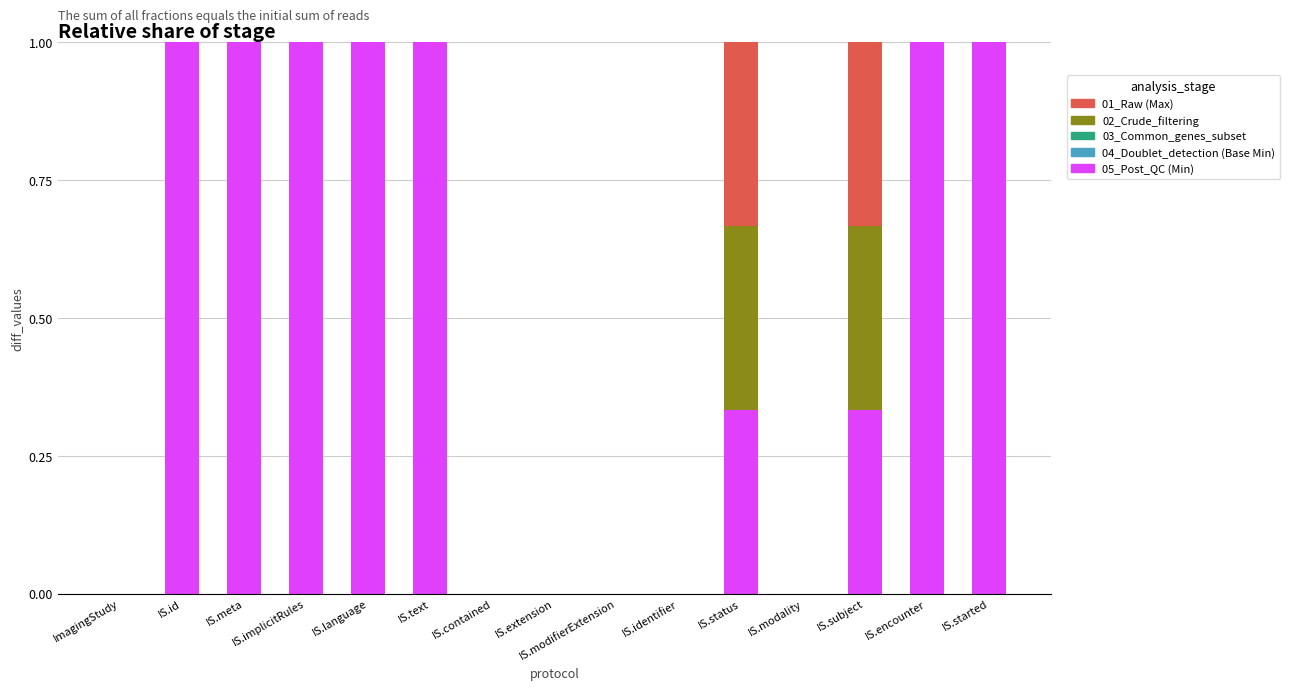

The 01_Raw (Max) series shows 0.0 at ImagingStudy. True or false?

True